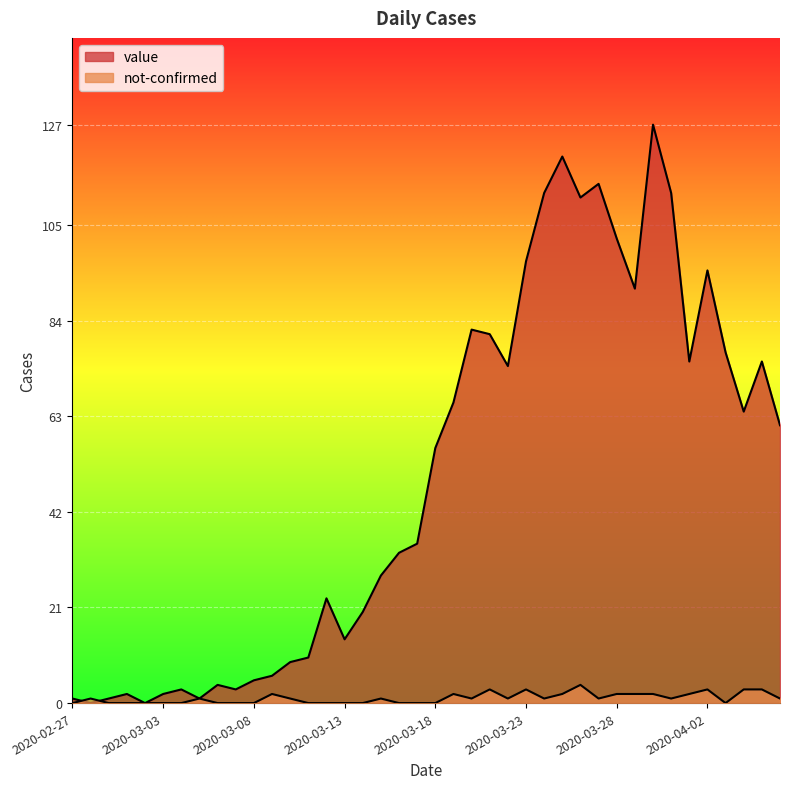

At which label does value reach its minimum?

2020-02-28